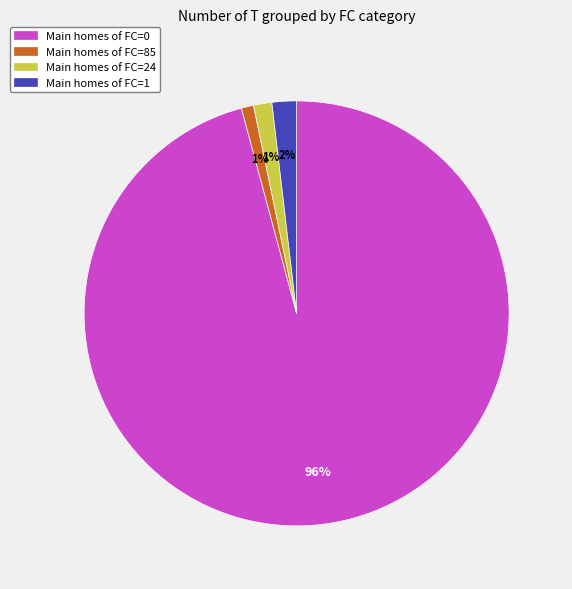

Is it true that Main homes of FC=24 is 12% of the pie?

False